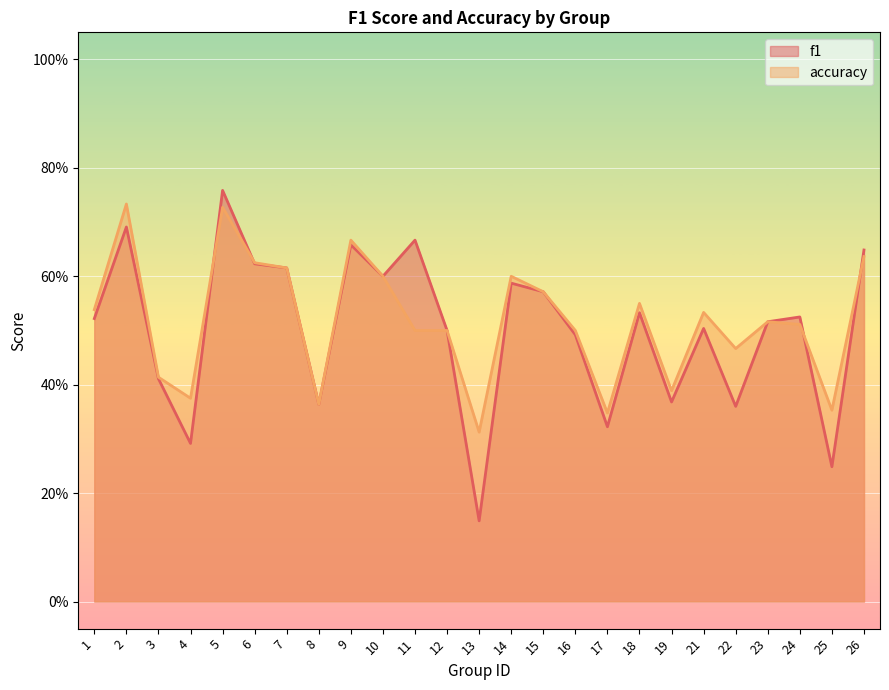

Where is f1 nearest to the value 0?

13